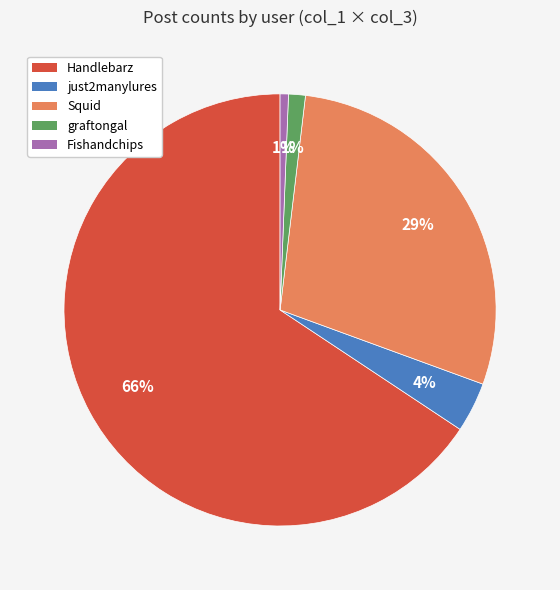

Which slice is the largest?

Handlebarz